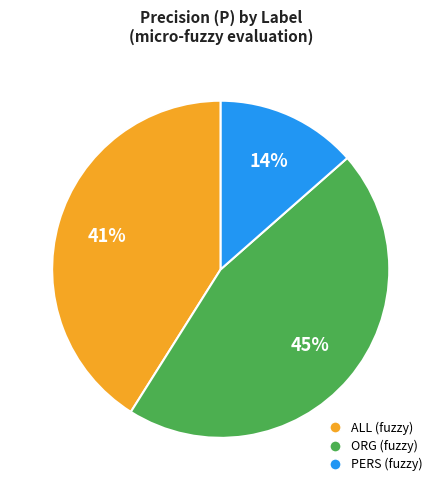

Does any single category account for the majority?

No